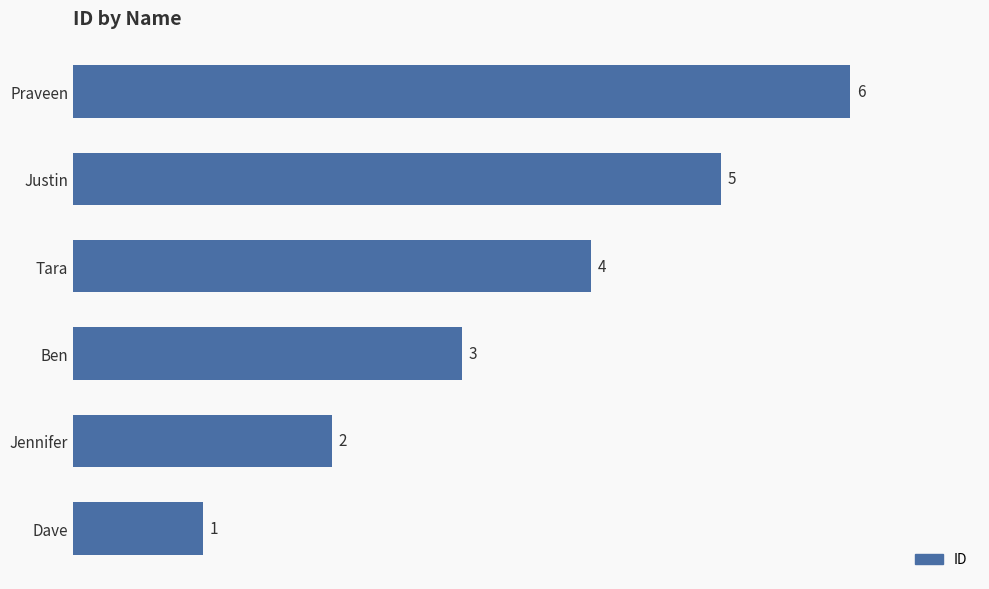

How many values are below 4?

3